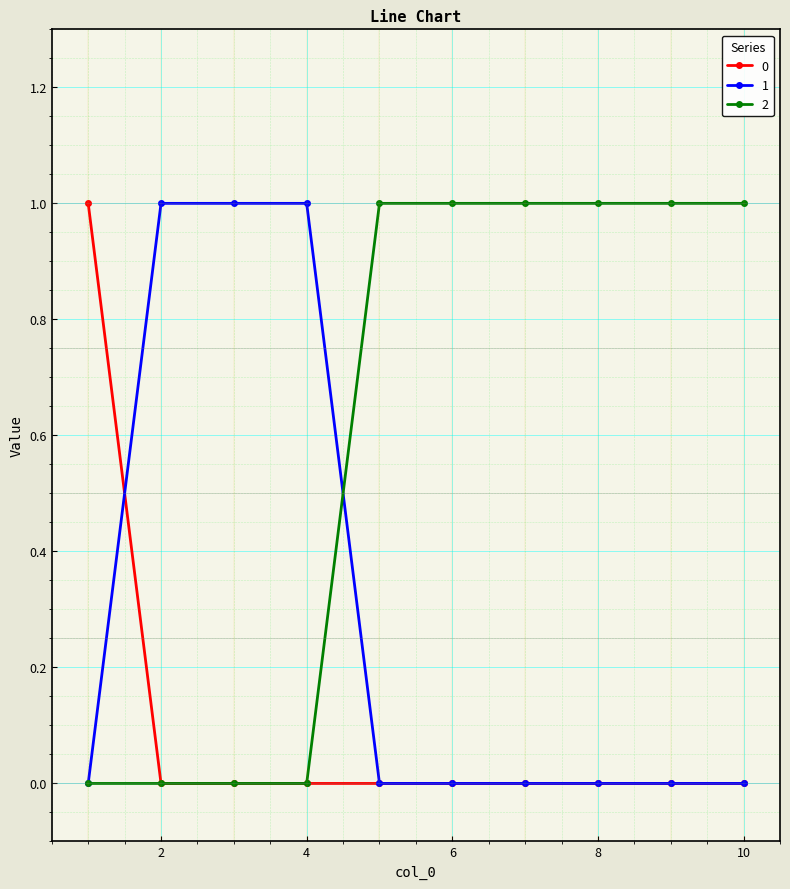

List the series in order of their overall mean, lowest first.

0, 1, 2